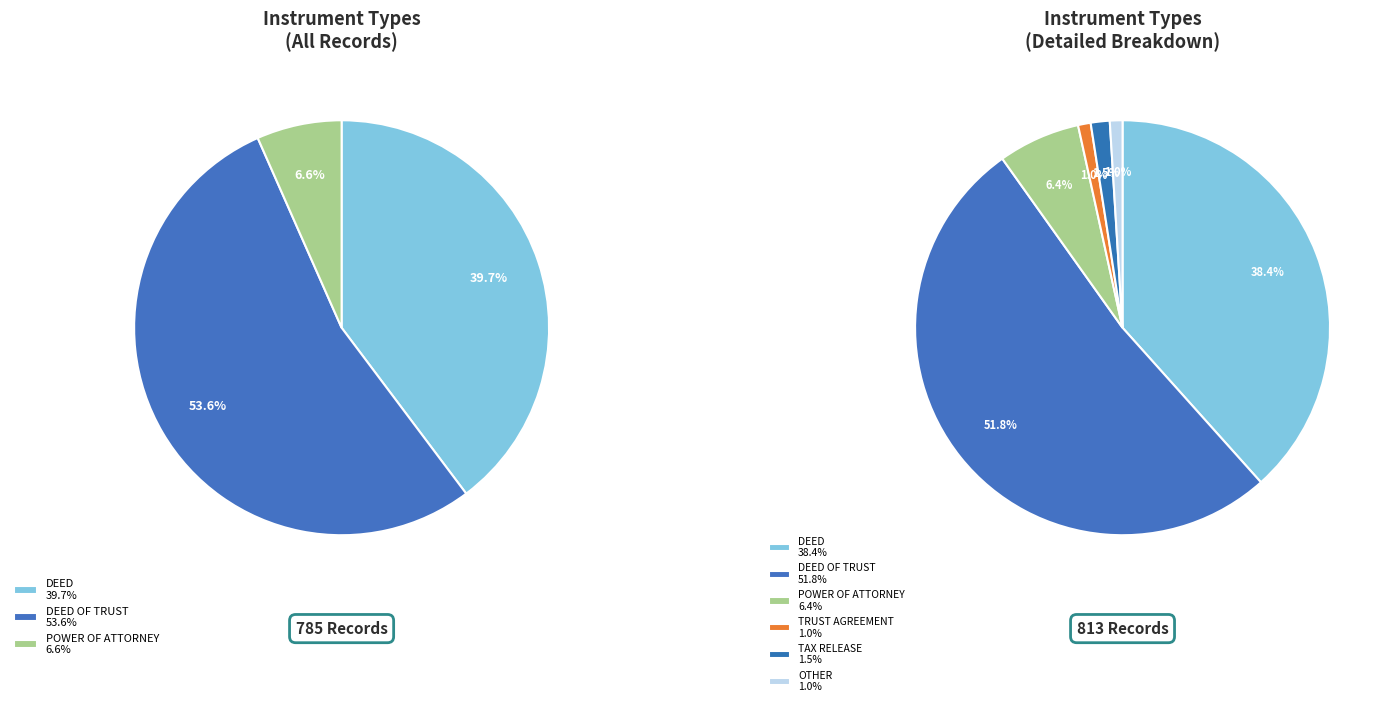

Does DEED OF TRUST represent more than half of the total?

Yes